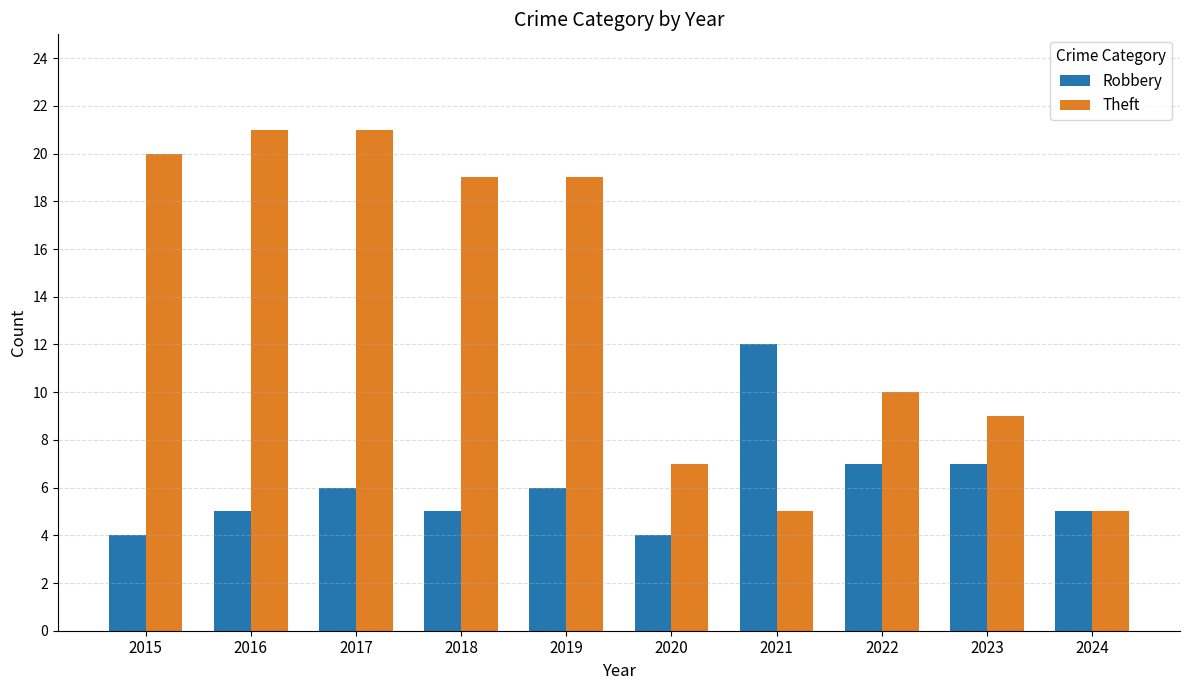

Which series has the largest range (max minus min)?

Theft